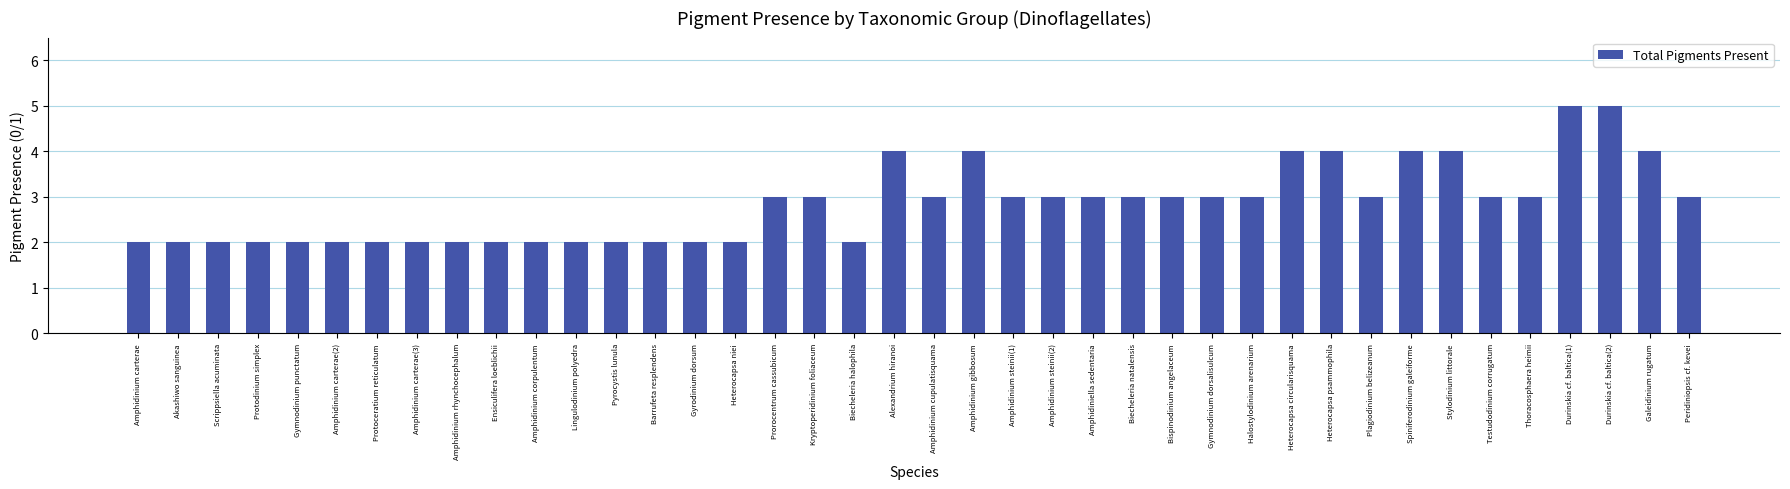

What is the ratio of the value at Testudodinium corrugatum to the value at Amphidinium steinii(2)?

1.0